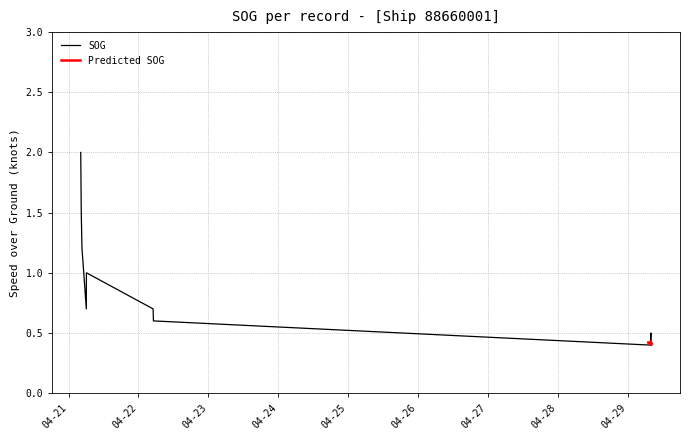

Reading left to right, extract all data points from this chart.

2024-04-21 04:11:11=2.0	2024-04-21 04:21:46=1.5	2024-04-21 04:36:37=1.2	2024-04-21 04:55:42=1.1	2024-04-21 06:05:51=0.7	2024-04-21 06:07:59=1.0	2024-04-22 05:02:29=0.7	2024-04-22 05:08:51=0.6	2024-04-22 05:13:07=0.6	2024-04-22 05:17:23=0.6	2024-04-29 07:06:46=0.4	2024-04-29 07:49:11=0.4	2024-04-29 07:59:46=0.5	2024-04-29 08:03:59=0.4	2024-04-29 08:06:08=0.4	2024-04-29 08:12:31=0.4